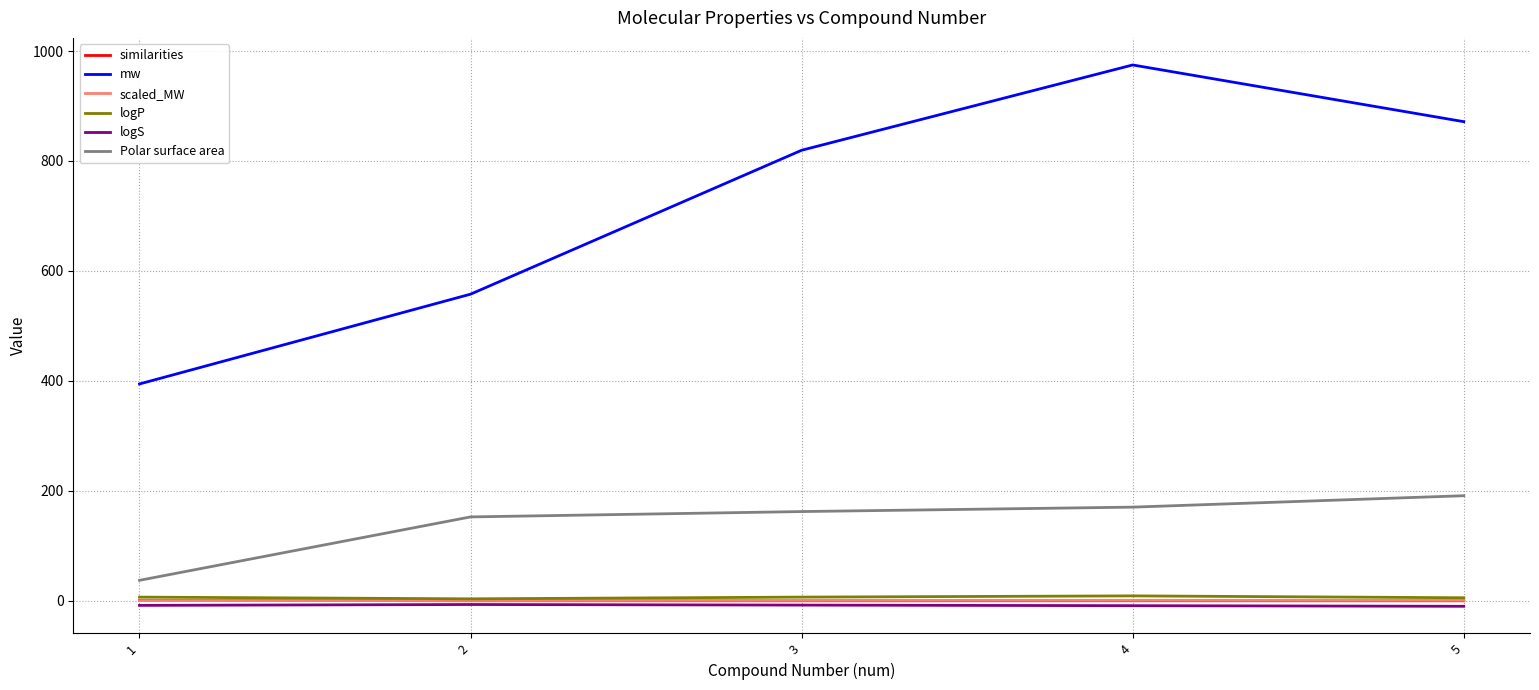

Which series has the widest spread of values?

mw